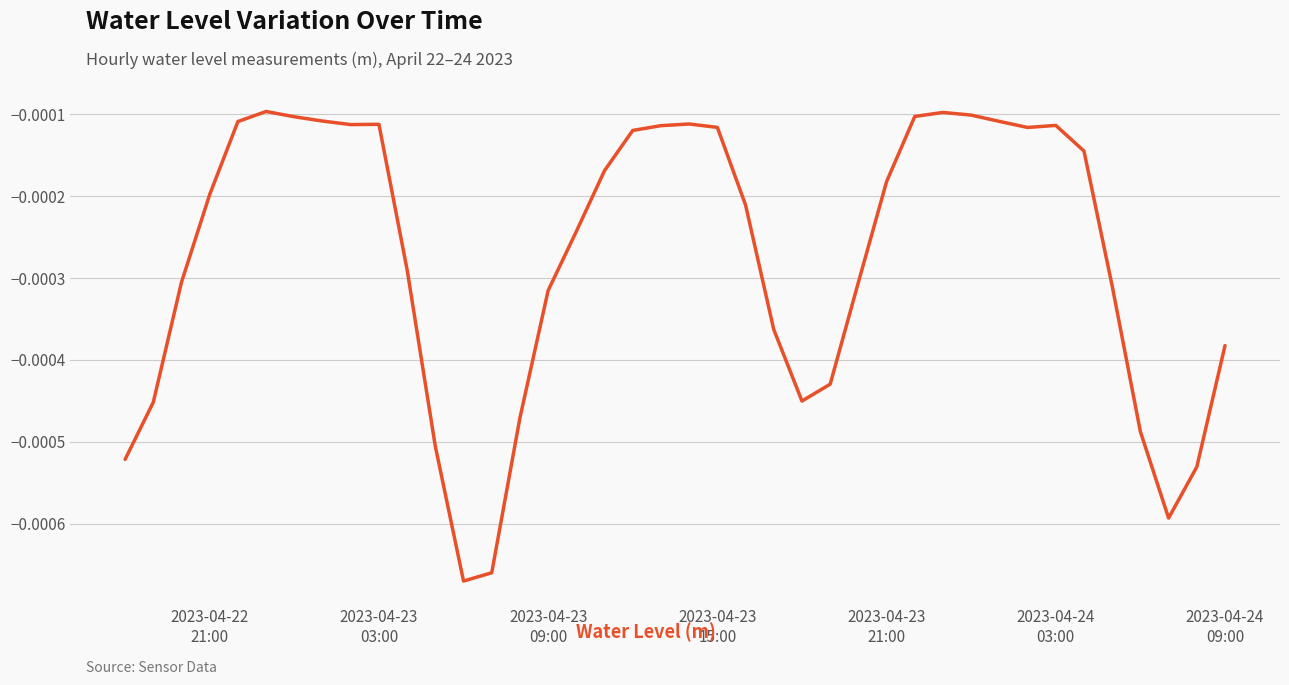

How many lines are shown in the chart?

1